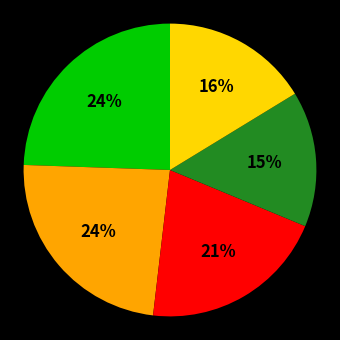

Is there any slice that represents more than half of the pie?

No